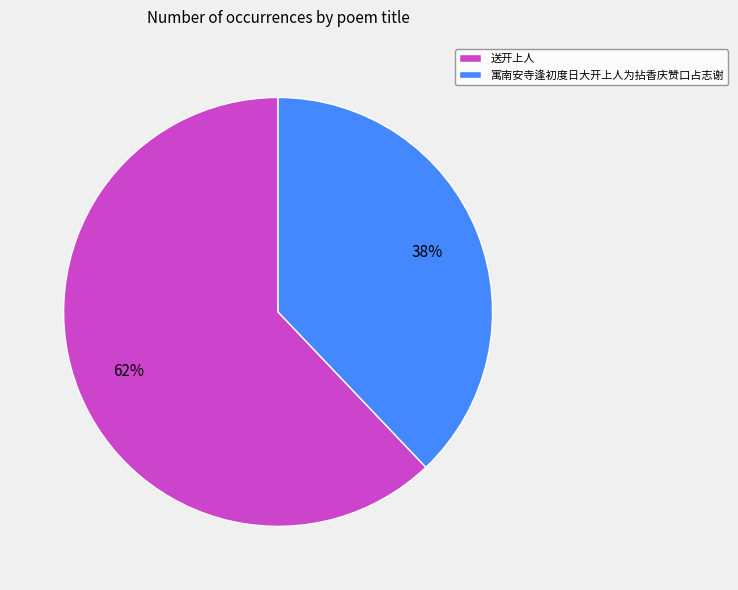

What is the largest slice in the pie chart?

送开上人